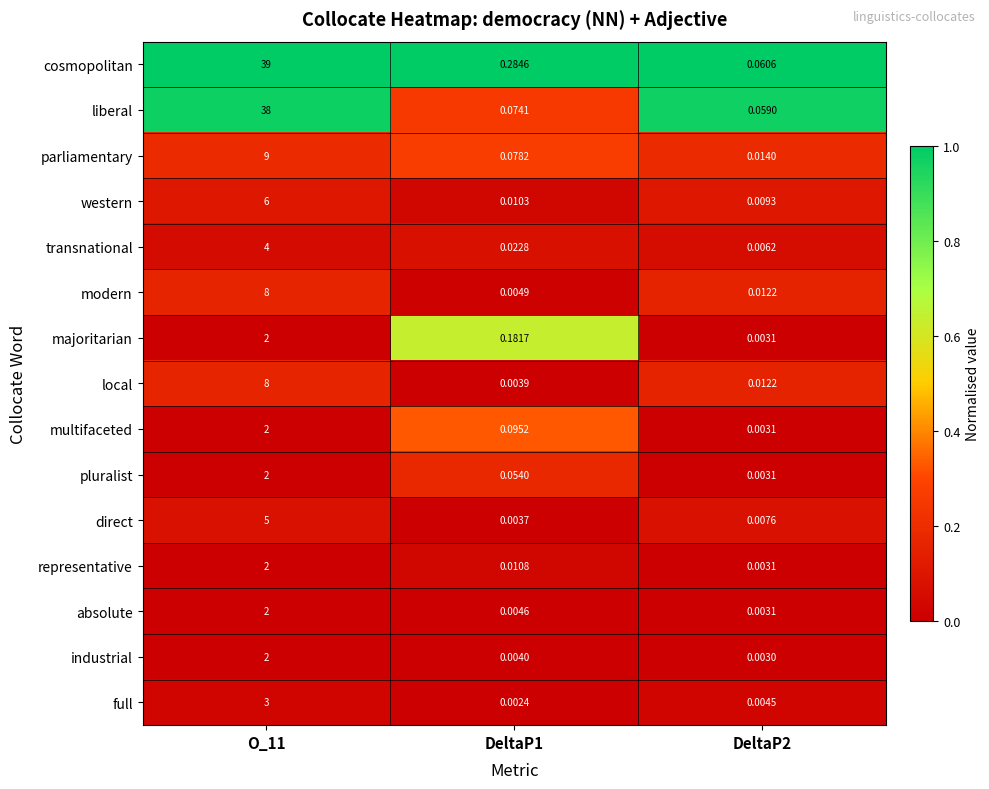

Between O_11 and DeltaP2, which series saw the biggest shift?

cosmopolitan